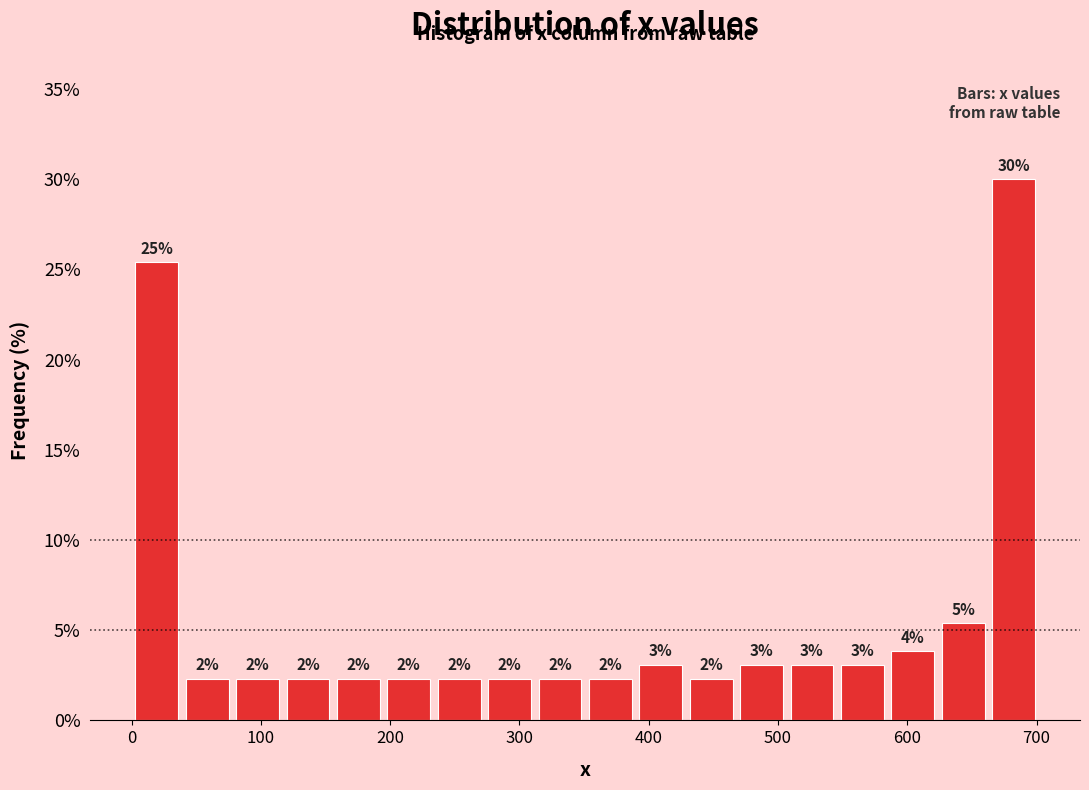

Around what value on the x-axis is the tallest bar? Give the approximate position of its centre, as read against the axis.

680